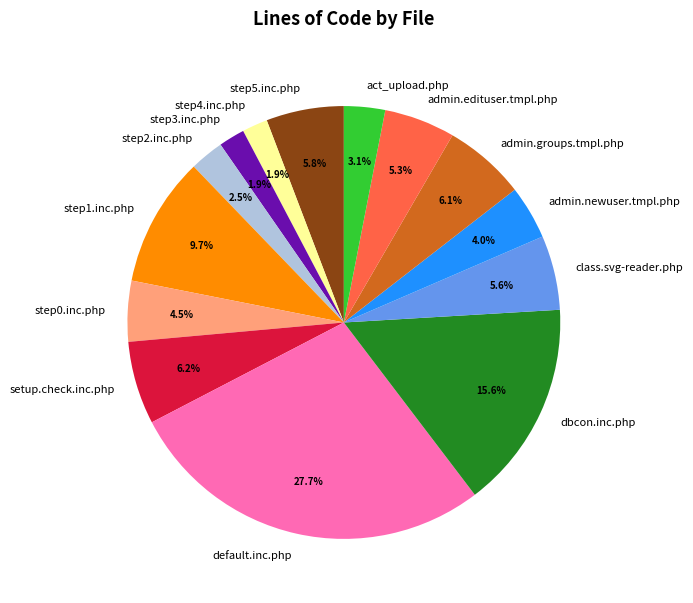

To the nearest percent, what portion does default.inc.php represent?

28%